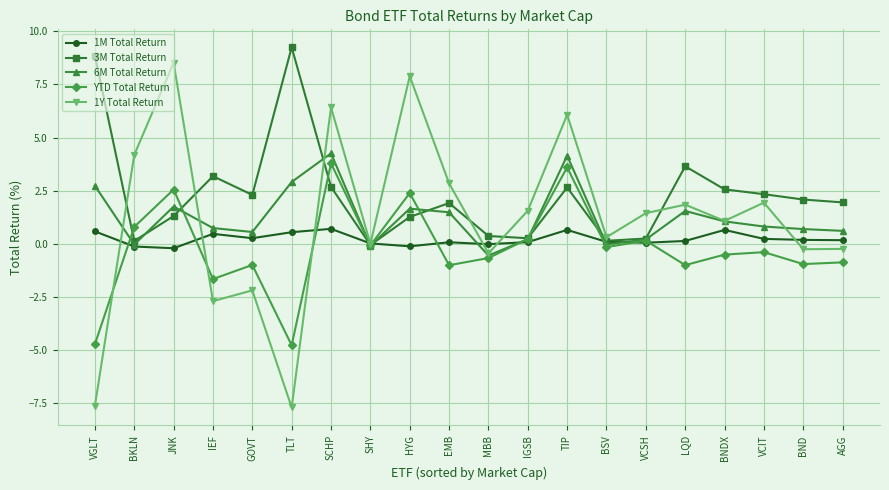

What is the label of the 7th point from the right?

BSV